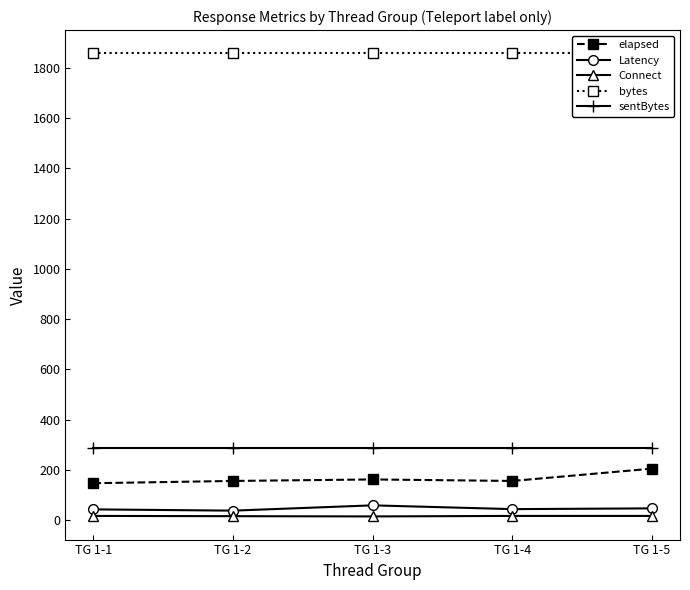

Which series changed the most between TG 1-2 and TG 1-4?

Latency